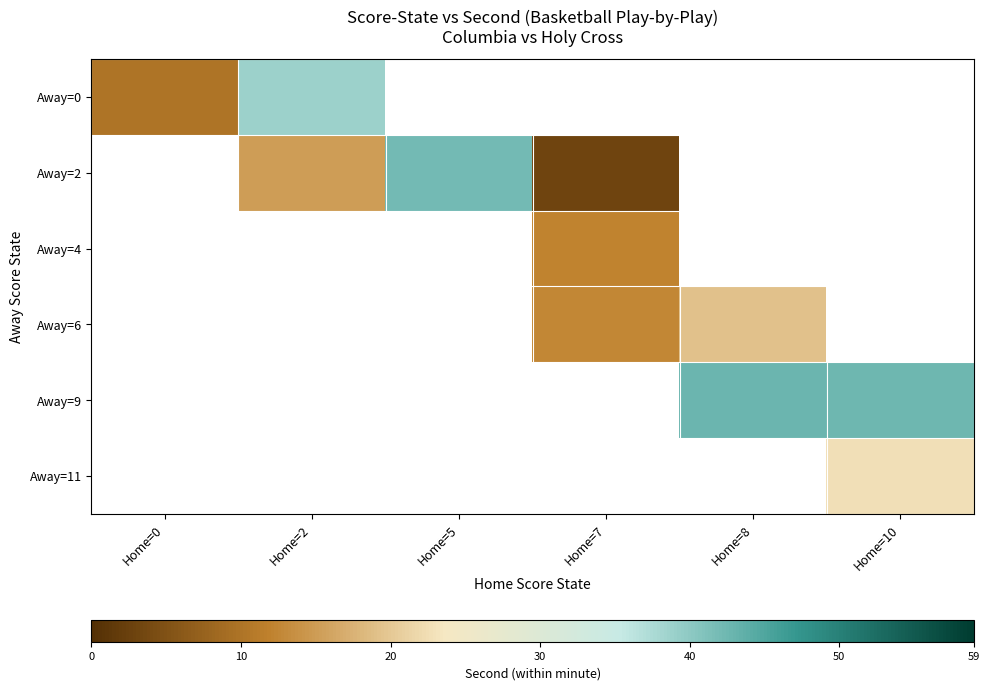

The value of Away=2 at Home=7 is 0.9. True or false?

False